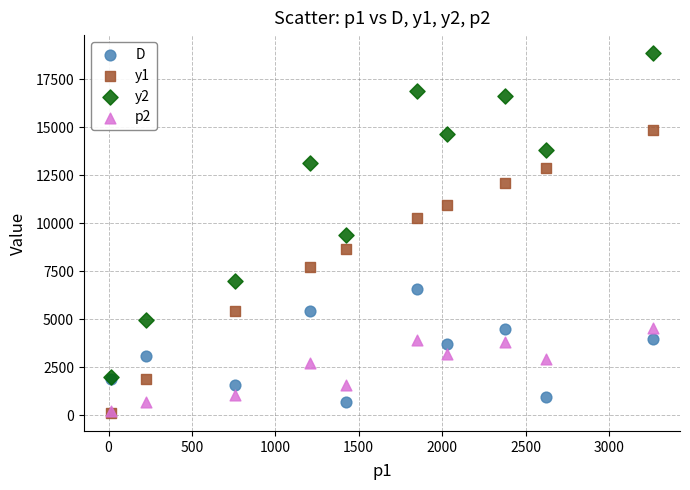

Which series reaches the maximum Y coordinate?

y2